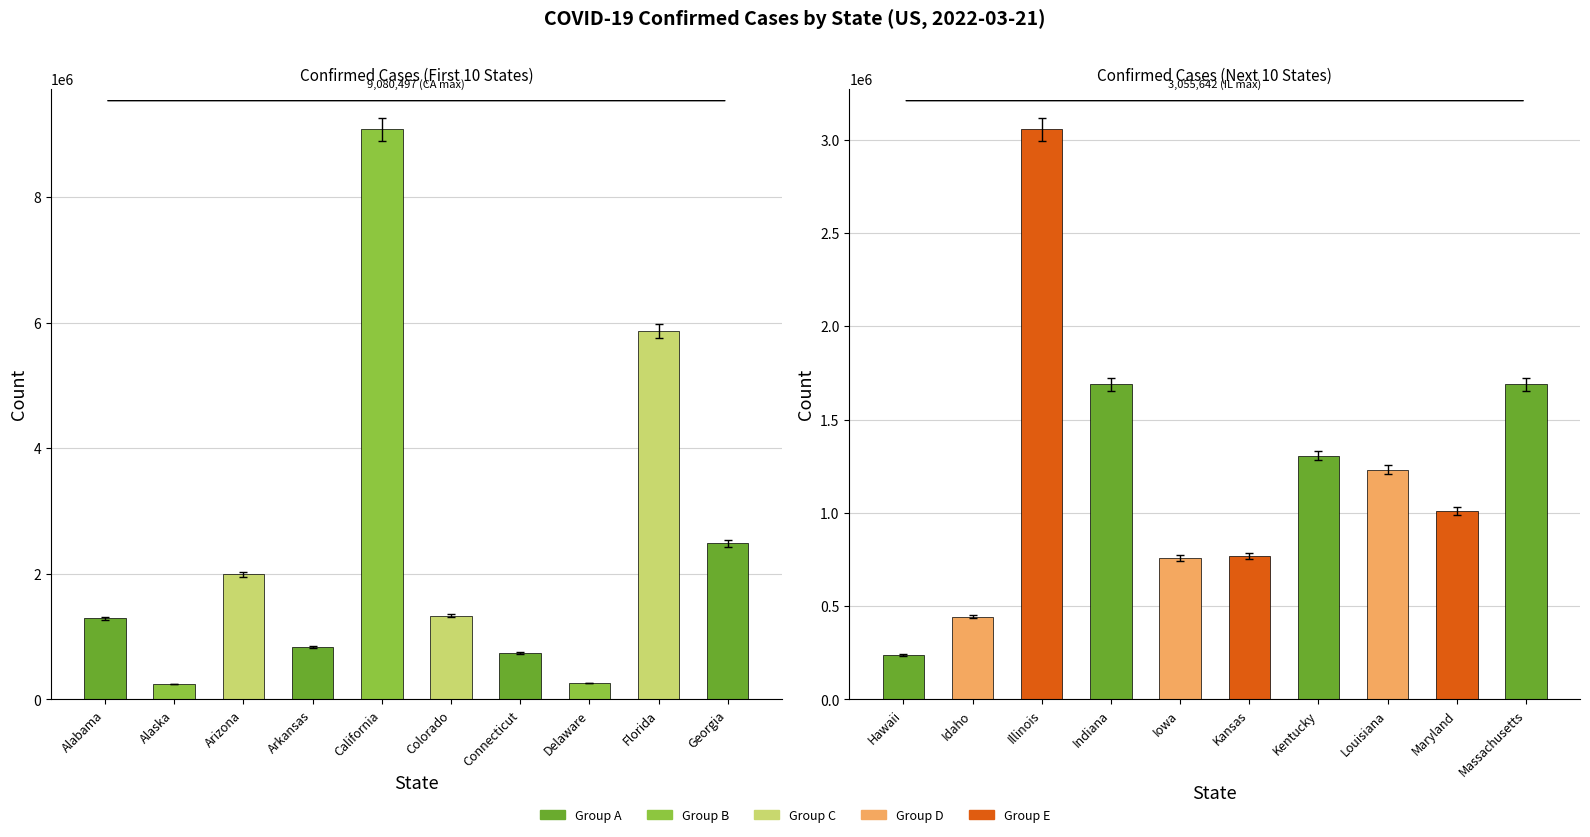

What is the label of the 7th bar from the left?

Kentucky